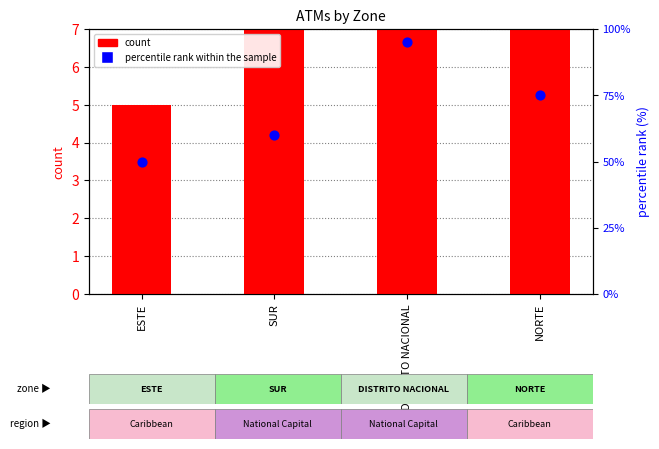

Which series has the largest total across all categories?

percentile rank within the sample